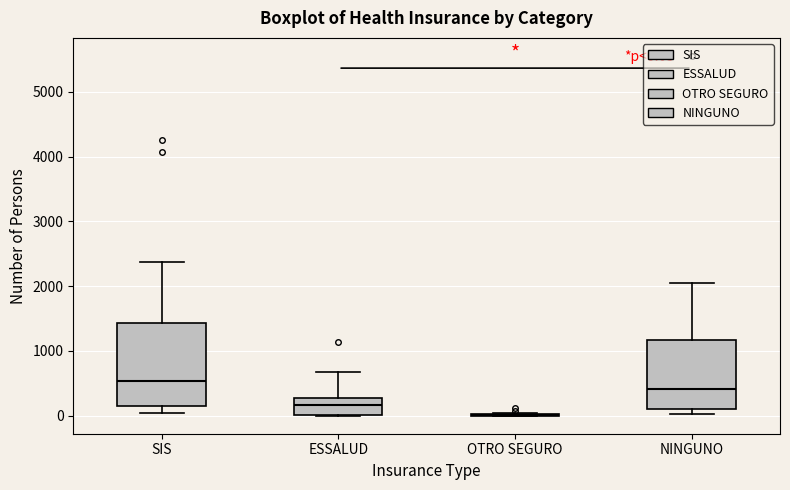

Comparing the boxes themselves (not the whiskers), which one is the tallest?

SIS